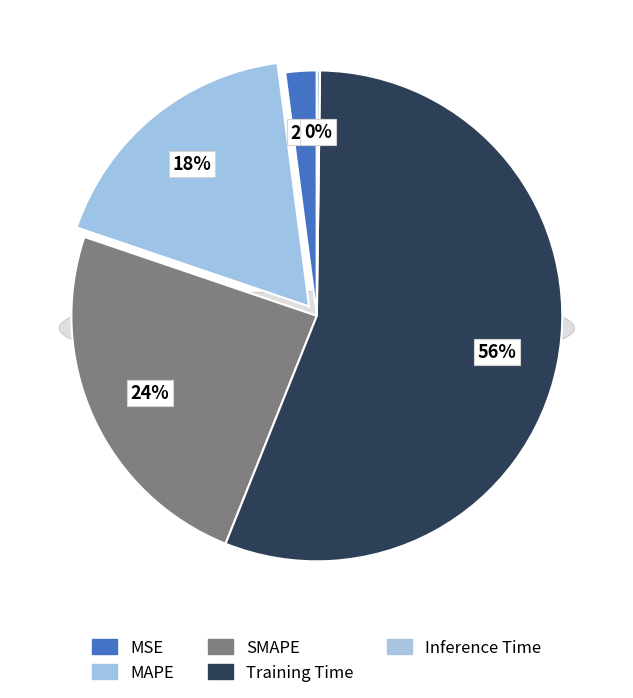

Rank the categories by value from lowest to highest.

Inference Time, MSE, MAPE, SMAPE, Training Time